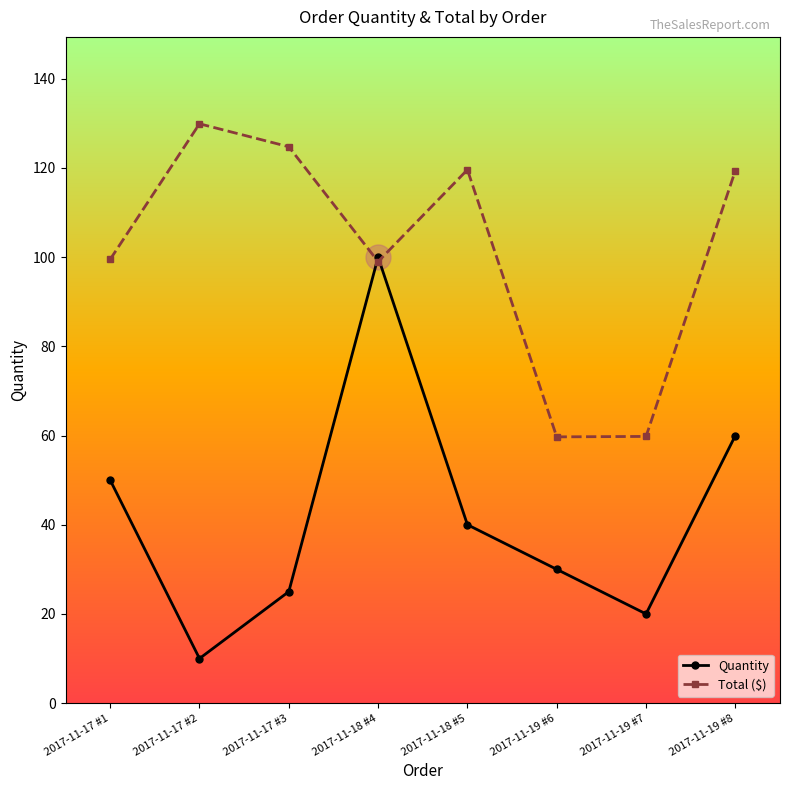

What is the spread (max minus min) of values at 2017-11-19 #7?

39.8